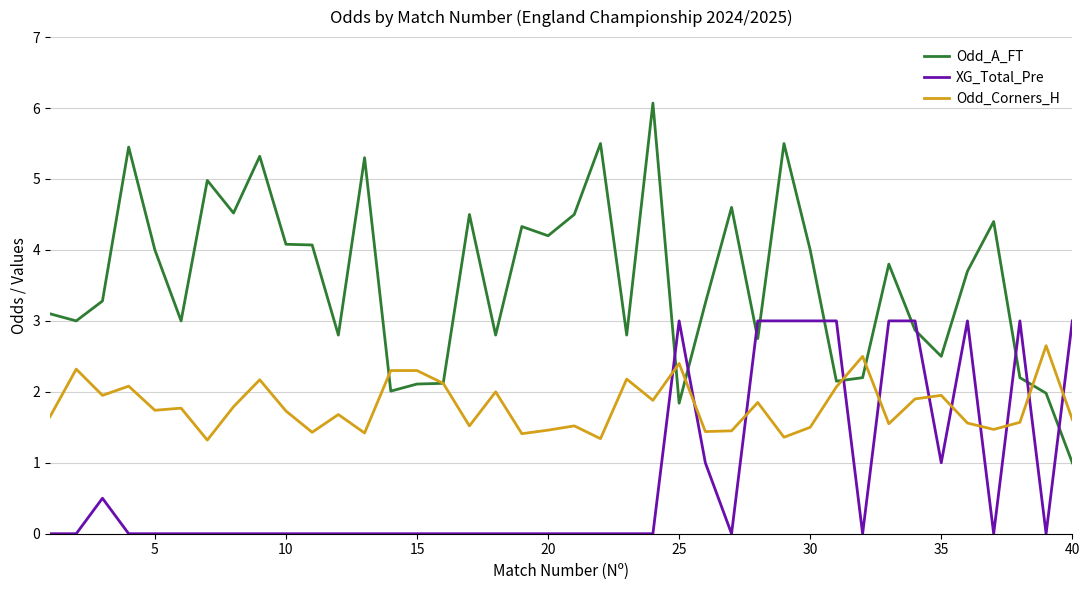

After their last crossing, which series has the higher values: Odd_A_FT or XG_Total_Pre?

XG_Total_Pre